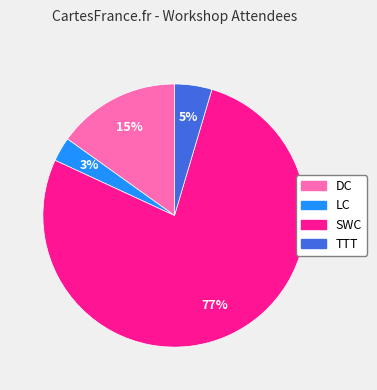

To the nearest percent, what percentage of the pie is TTT?

5%